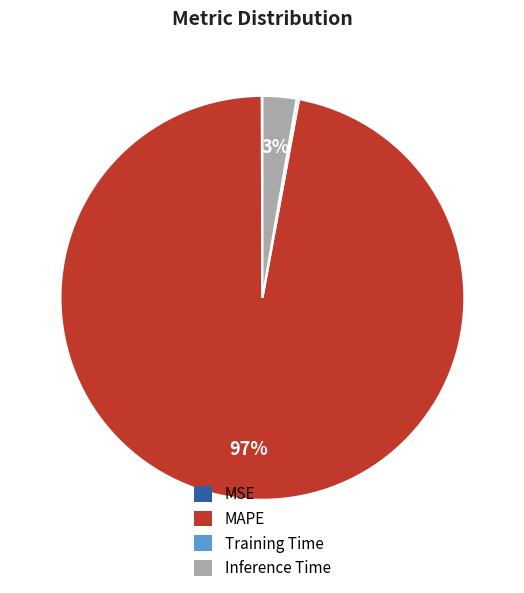

True or false: Inference Time accounts for 3% of the total.

True